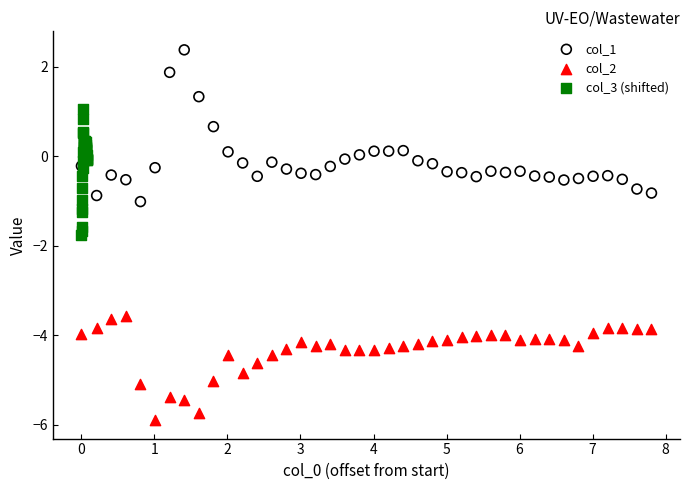

Which series reaches the minimum Y coordinate?

col_2